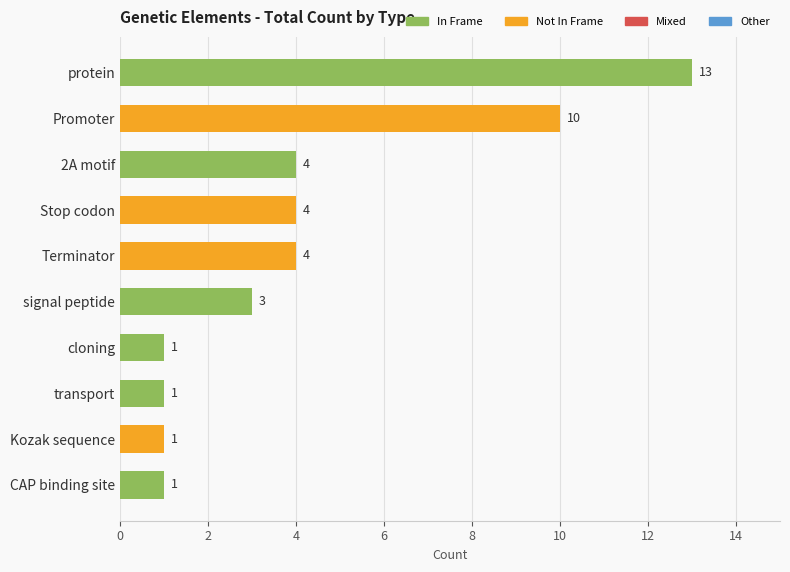

What is the difference between the maximum and second lowest values?

12